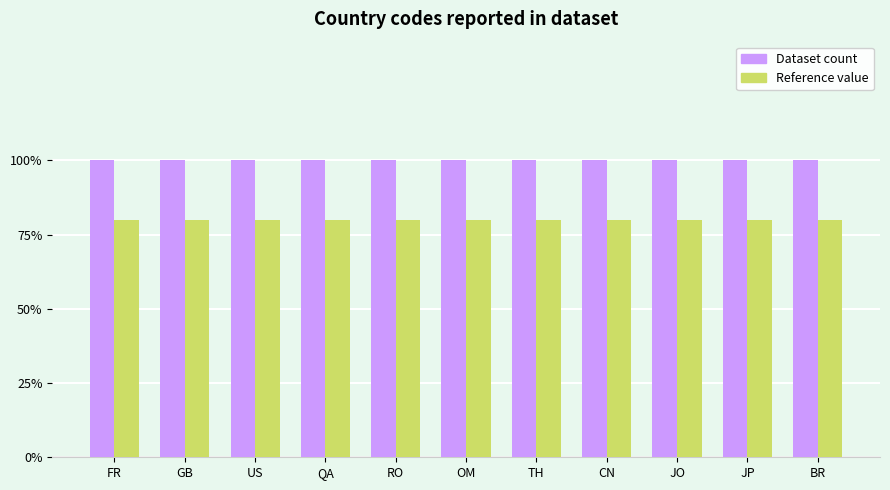

What are all the series names shown in the legend?

Dataset count, Reference value